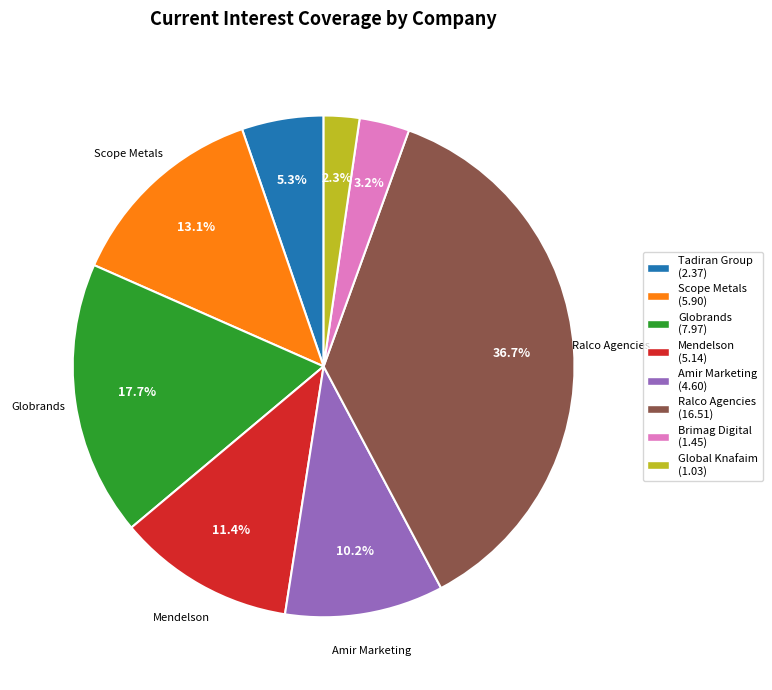

Which category has the smallest portion of the pie?

Global Knafaim